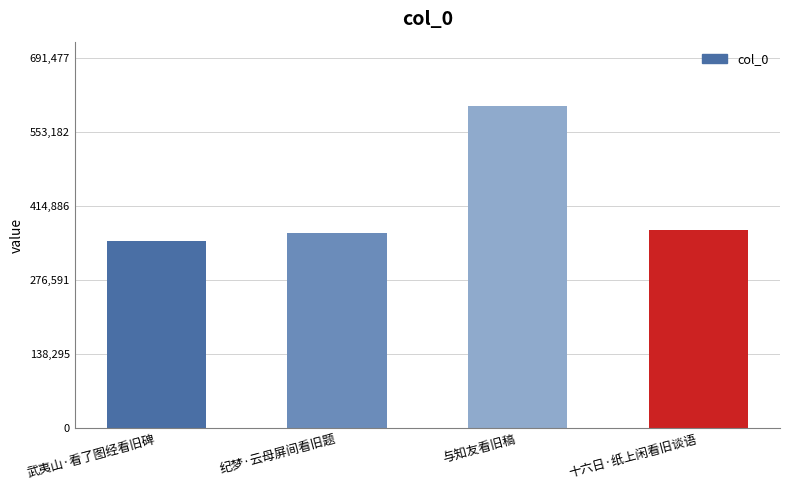

At which category does the chart reach its peak across all series?

与知友看旧稿